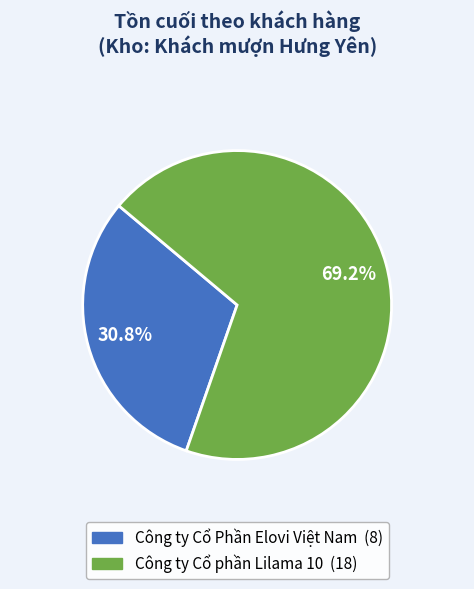

Combined, what portion of the pie is Công ty Cổ phần Lilama 10 and Công ty Cổ Phần Elovi Việt Nam?

100.0%